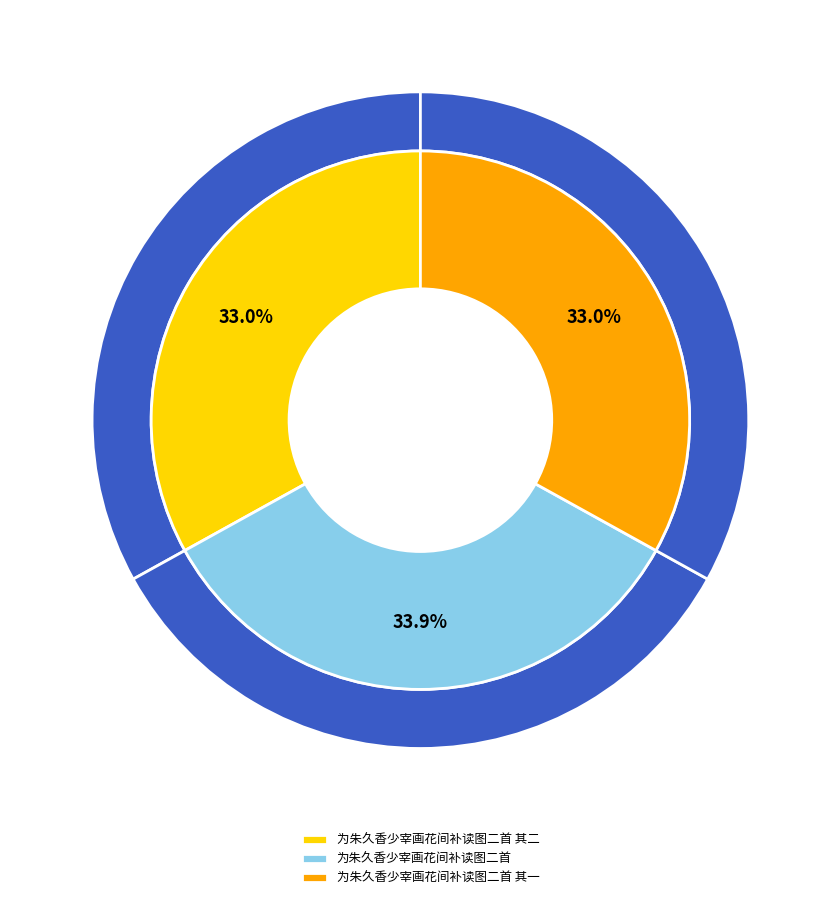

Approximately how many times larger is the value at 为朱久香少宰画花间补读图二首 其二 compared to 为朱久香少宰画花间补读图二首 其一?

1.0